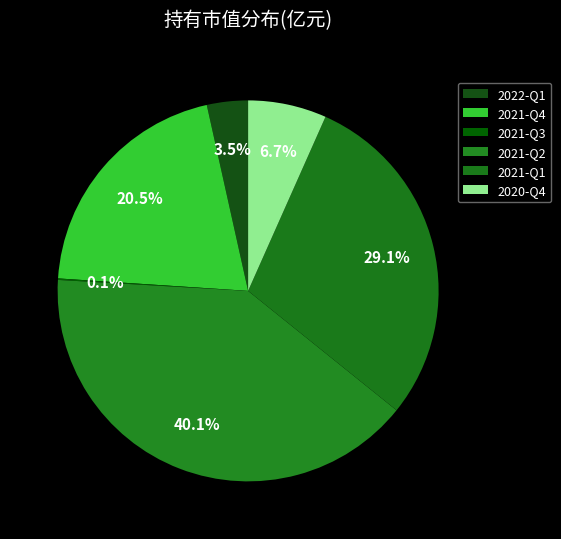

True or false: 2020-Q4 accounts for 1% of the total.

False